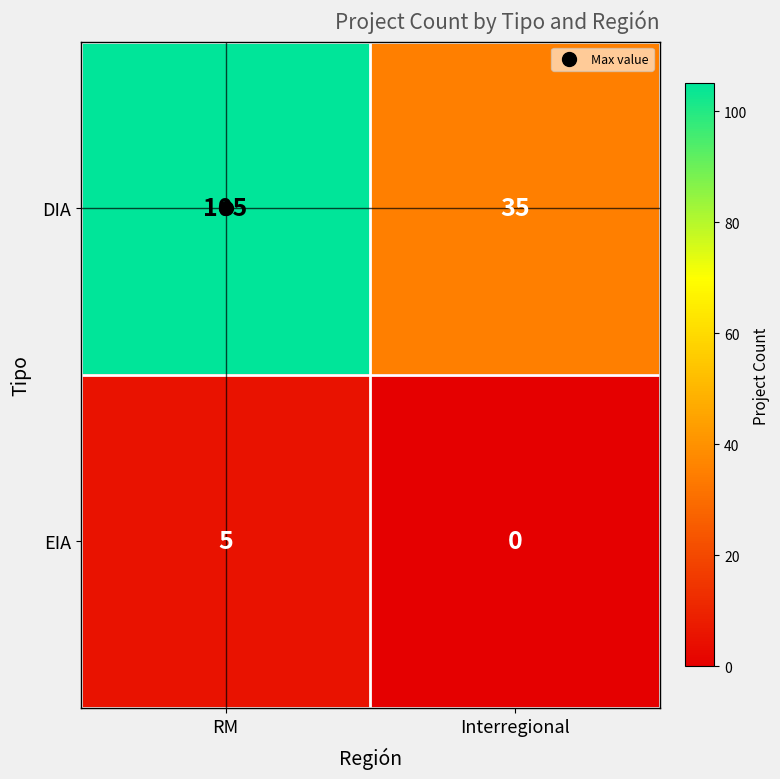

At which label is EIA closest to 2?

Interregional